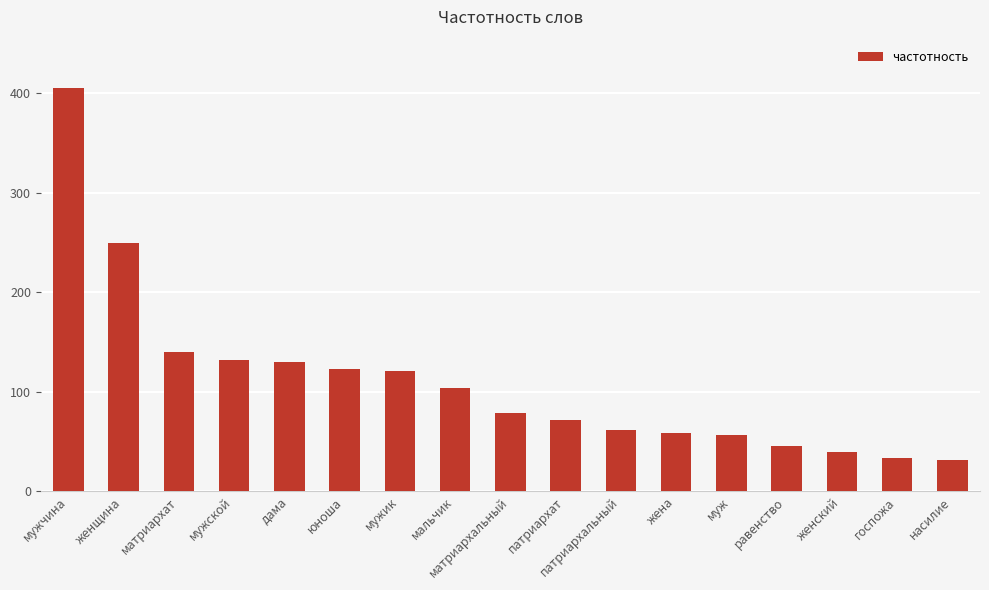

How many bars are there in total?

17